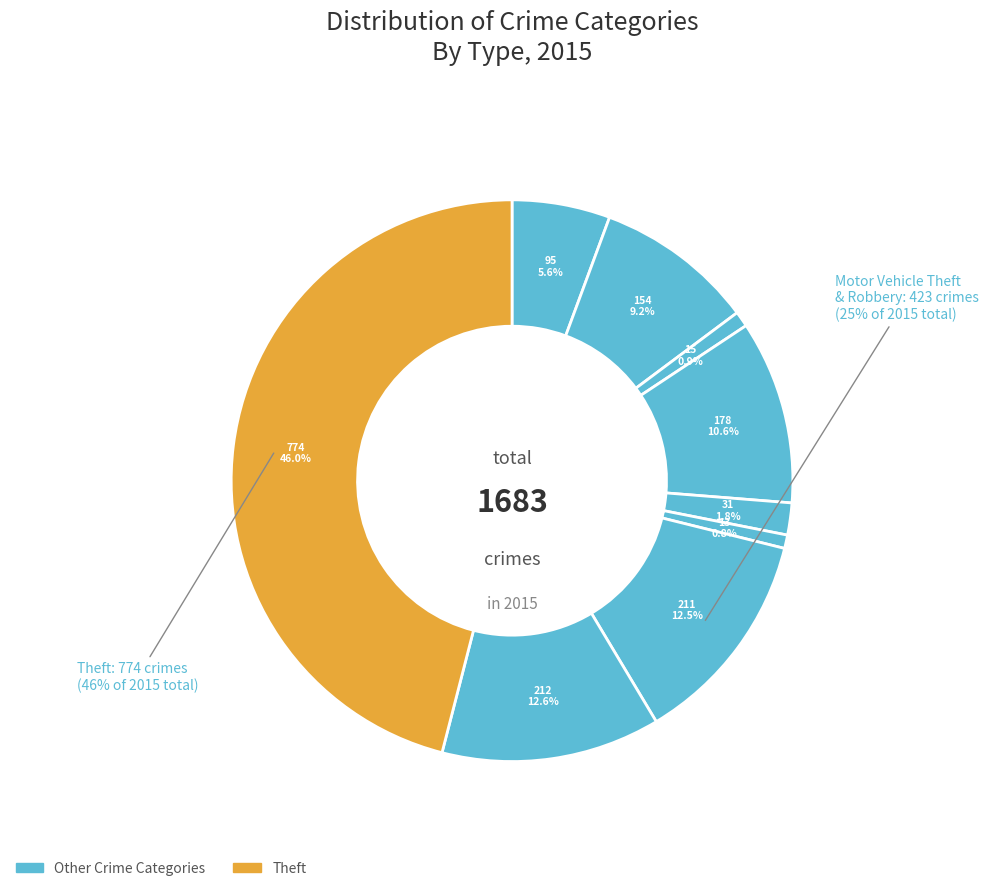

Is it true that Theft is 46% of the pie?

True